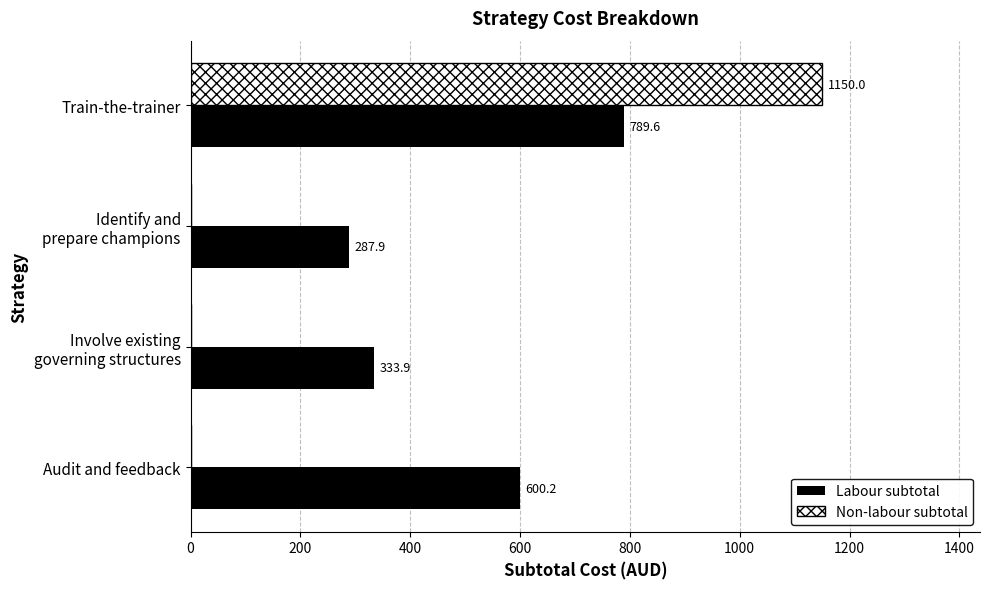

At which category is the sum across all series the highest?

Train-the-trainer